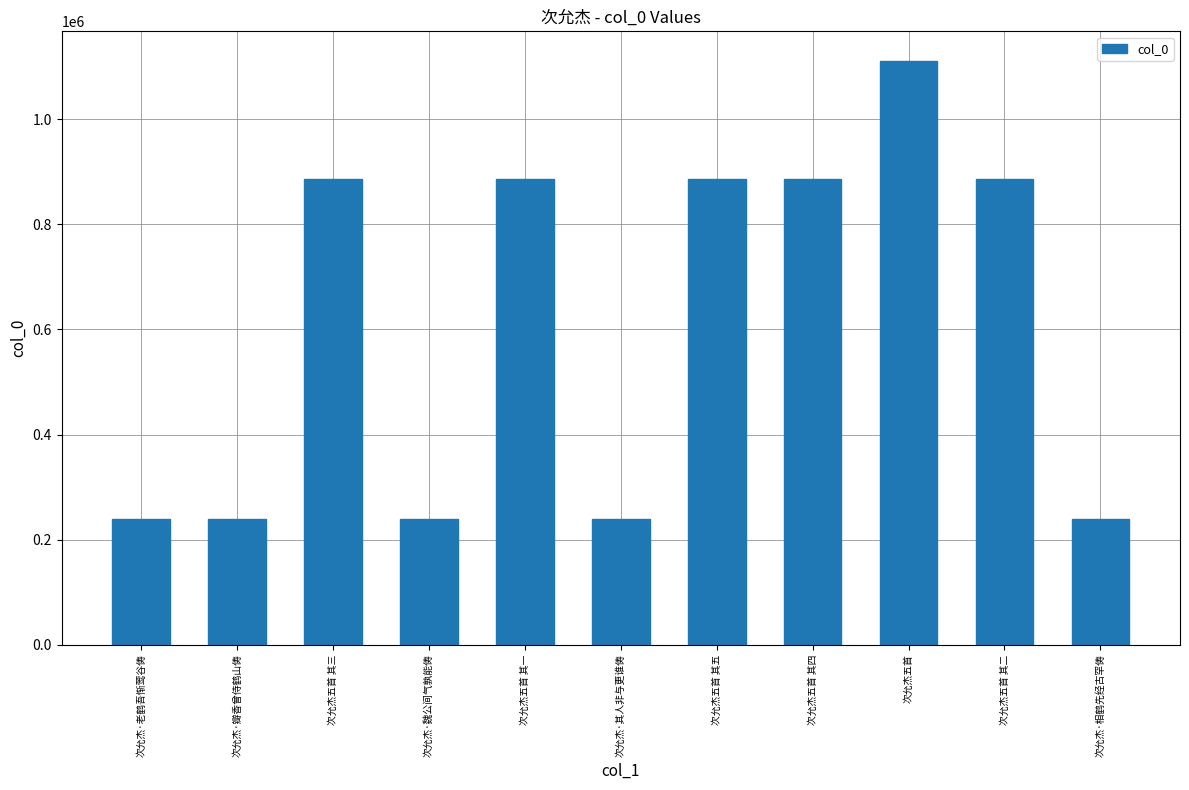

What is the label of the 9th bar from the left?

次允杰五首